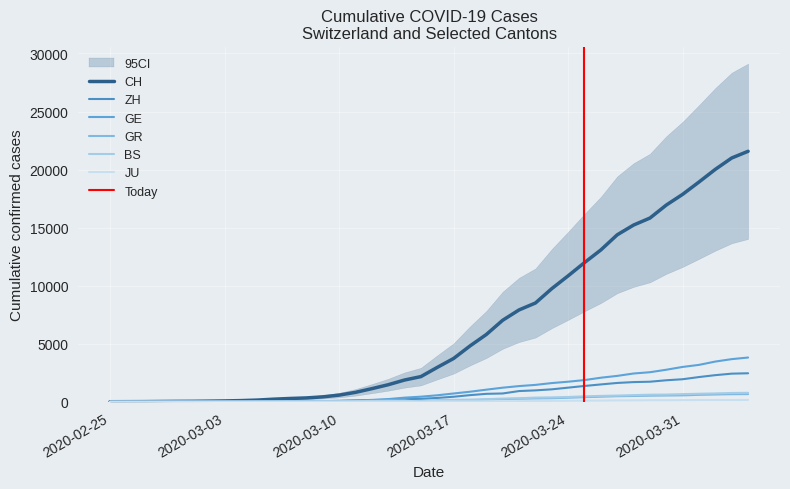

Is this an area chart (filled region under the line)?

No